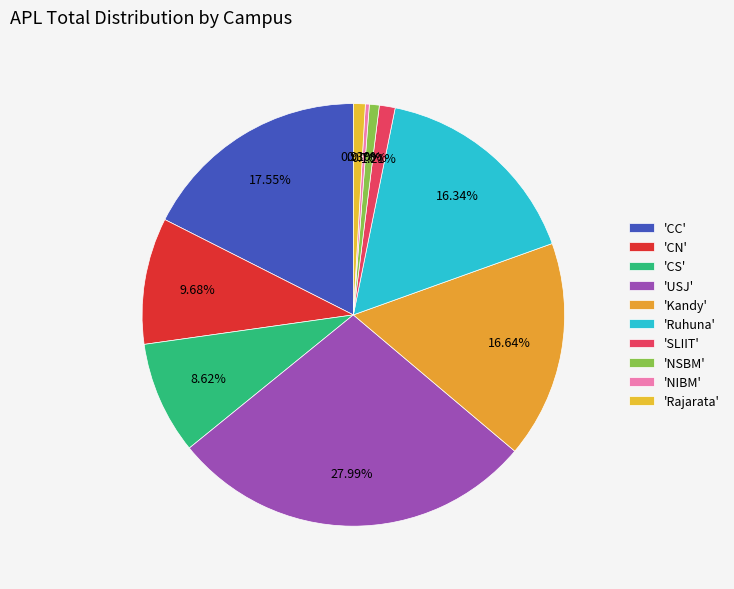

To the nearest percent, what is the average slice percentage?

10%